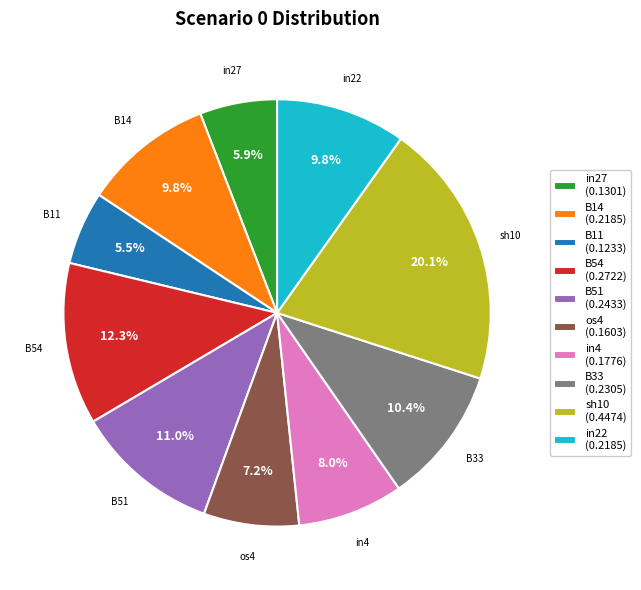

To the nearest percent, what is the average slice percentage?

10%